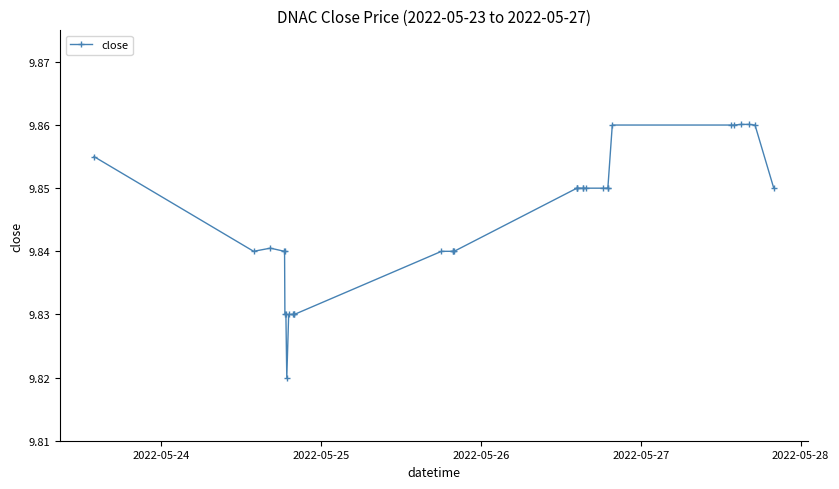

Count the values in the range 9 to 10.

32